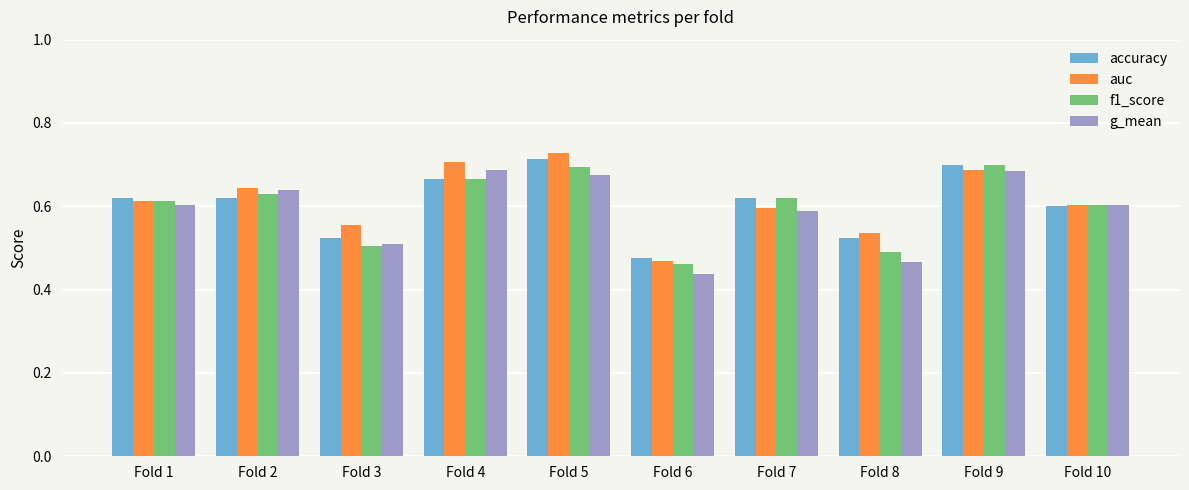

Is the value of f1_score at Fold 7 greater than the value of accuracy at Fold 4?

No